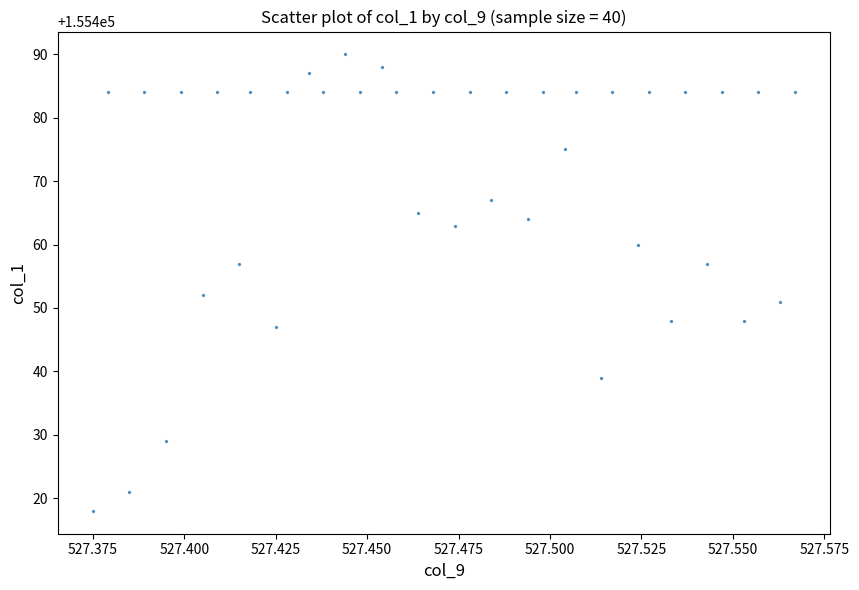

What Y value in the scatter plot is closest to 155454?

155452